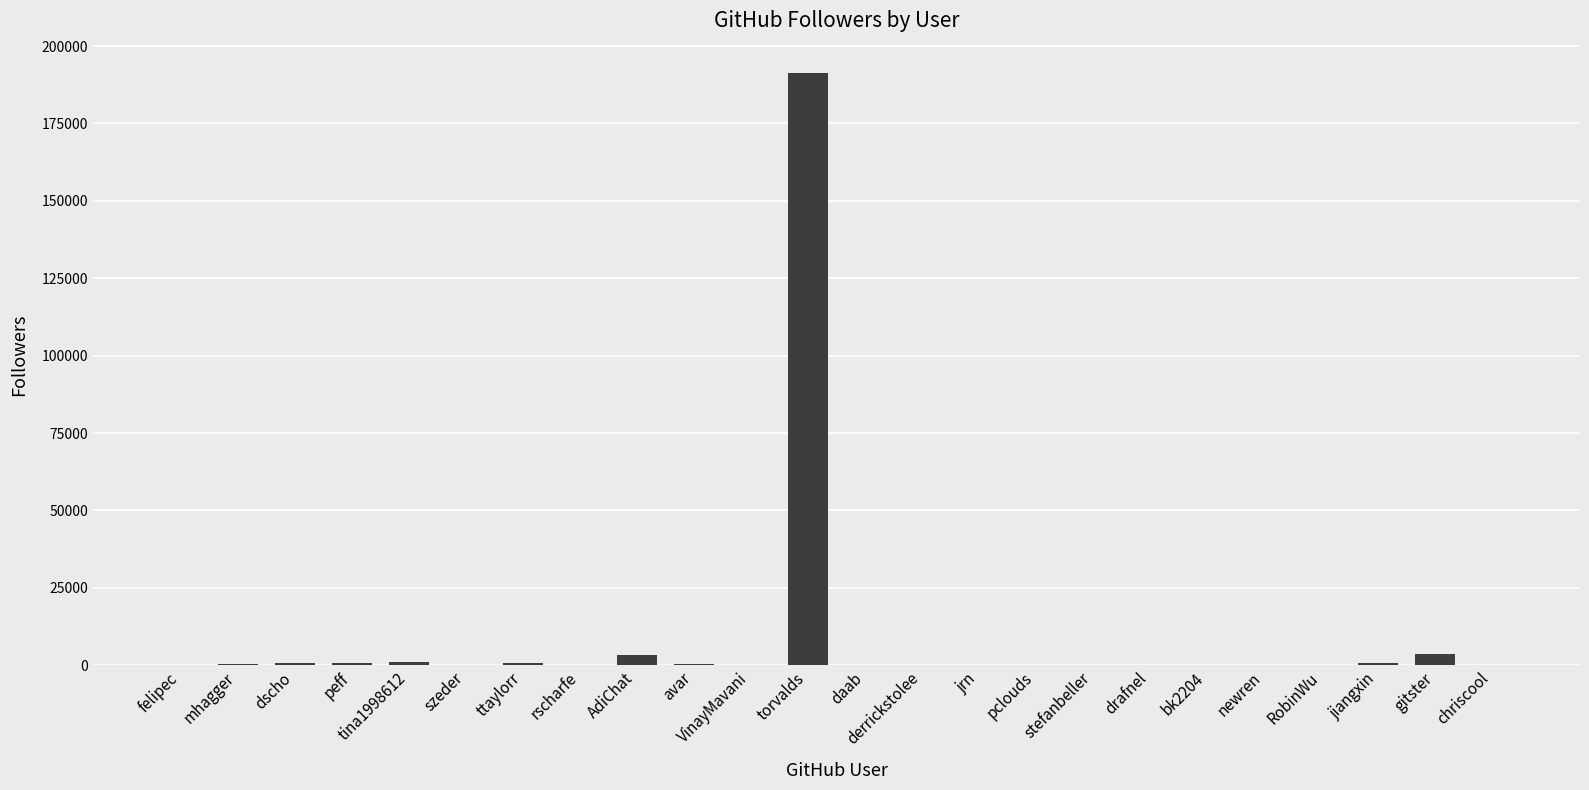

At which category does the chart reach its peak across all series?

torvalds